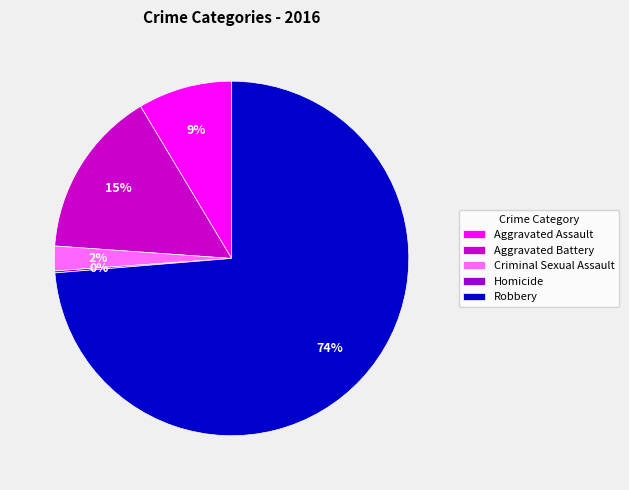

To the nearest percent, what is the difference between the largest and smallest slice percentages?

74%